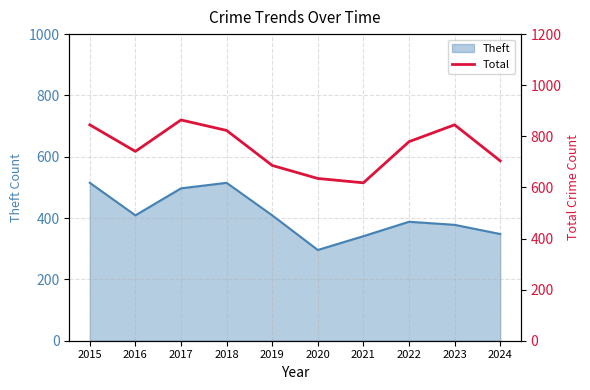

The value of Theft at 2024 is 348. True or false?

True